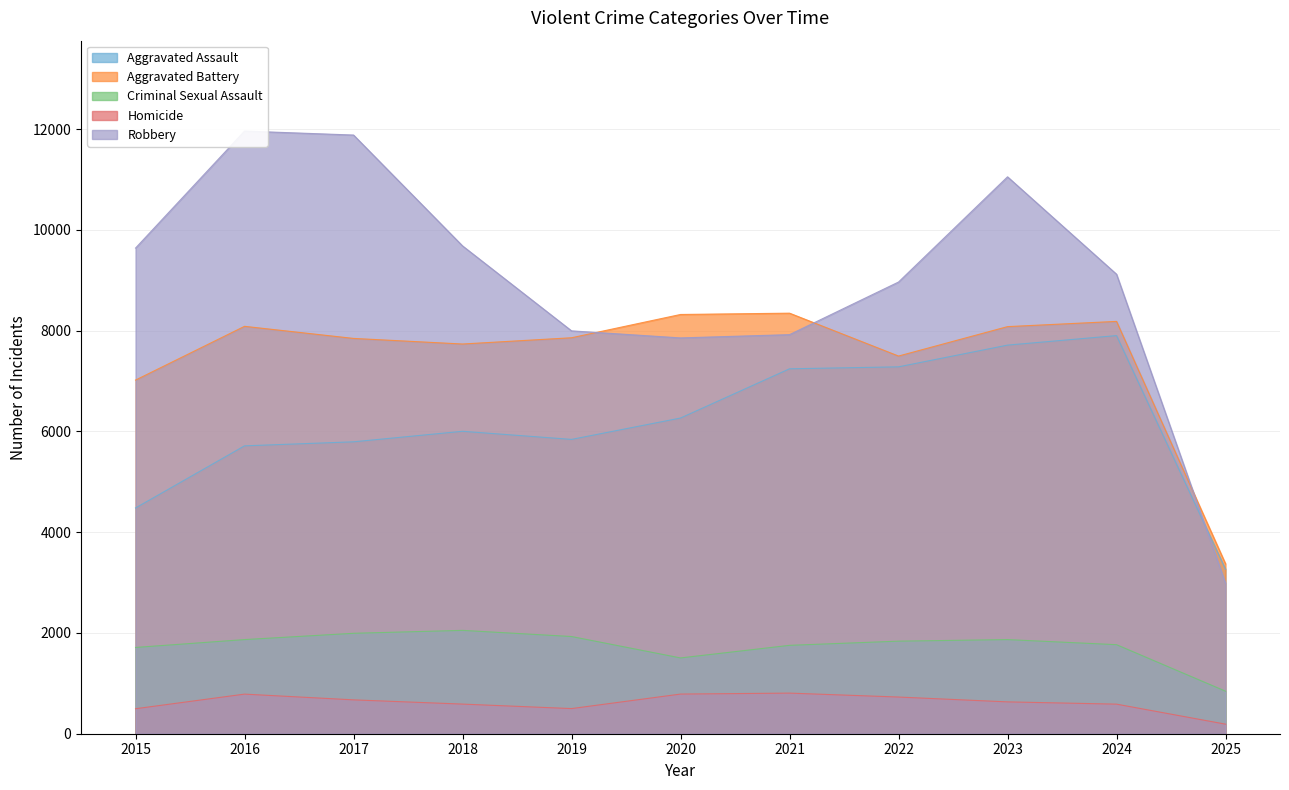

What value does the Criminal Sexual Assault series have at 2022, to the nearest 50?

1850